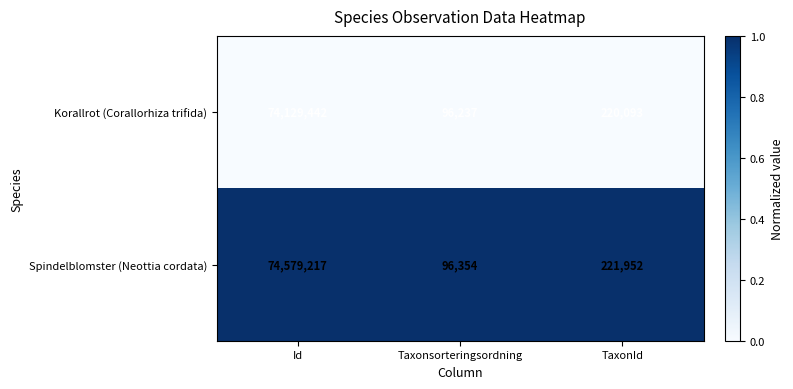

How many series are shown in this chart?

2